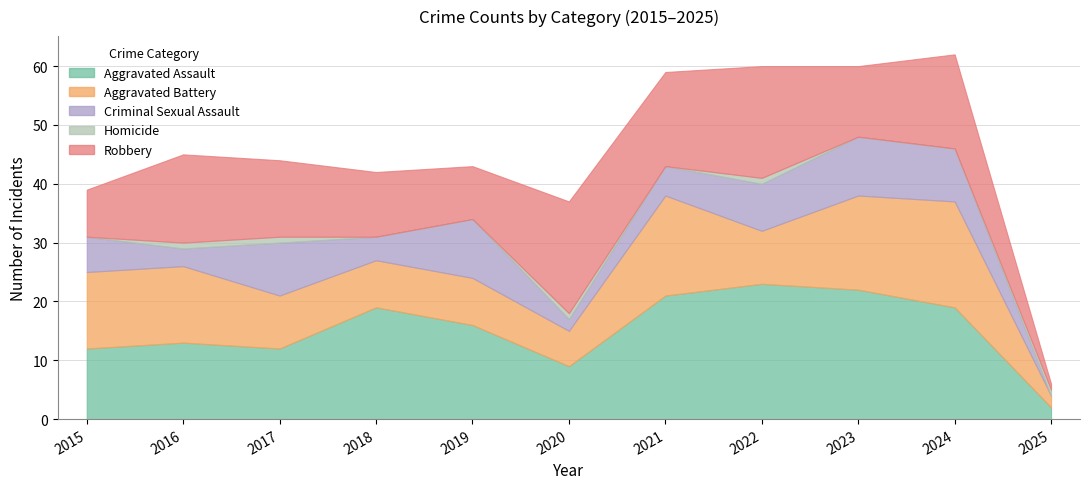

Is it true that Criminal Sexual Assault equals 5 at 2024?

False